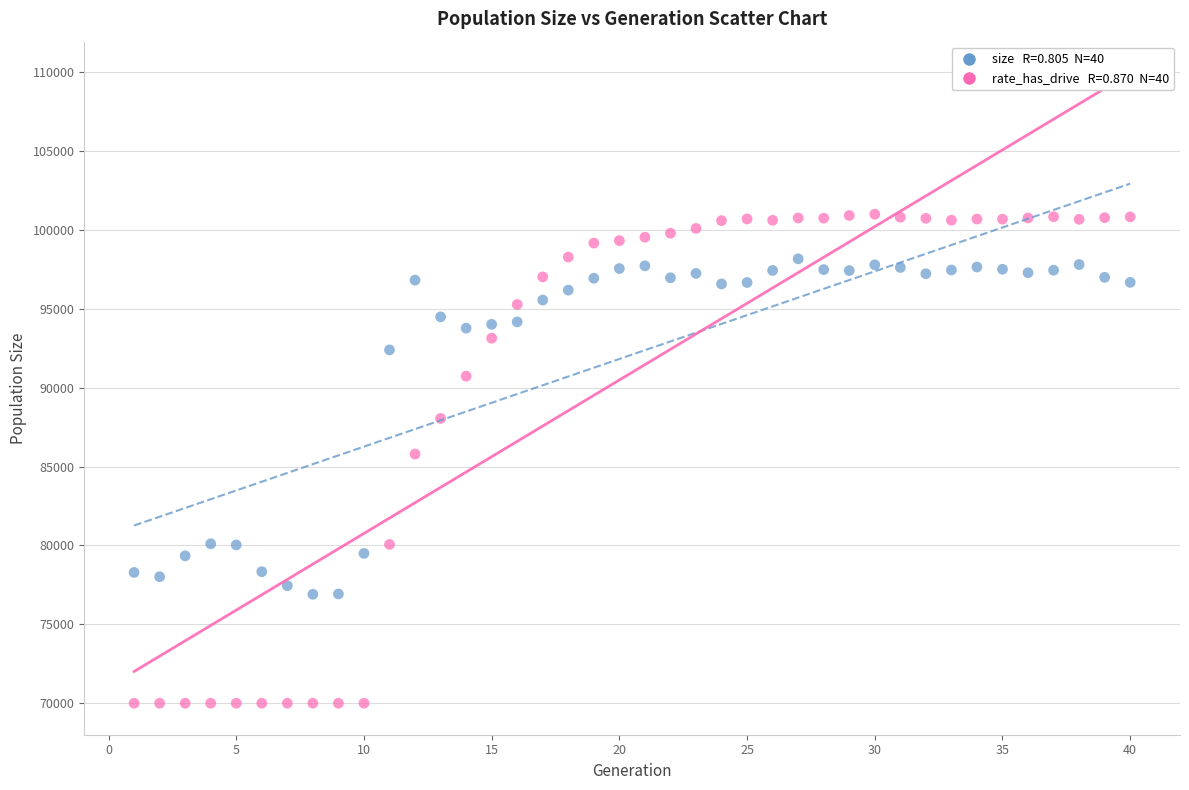

Across all data points, what is the range of X values (max minus min)?

39.0